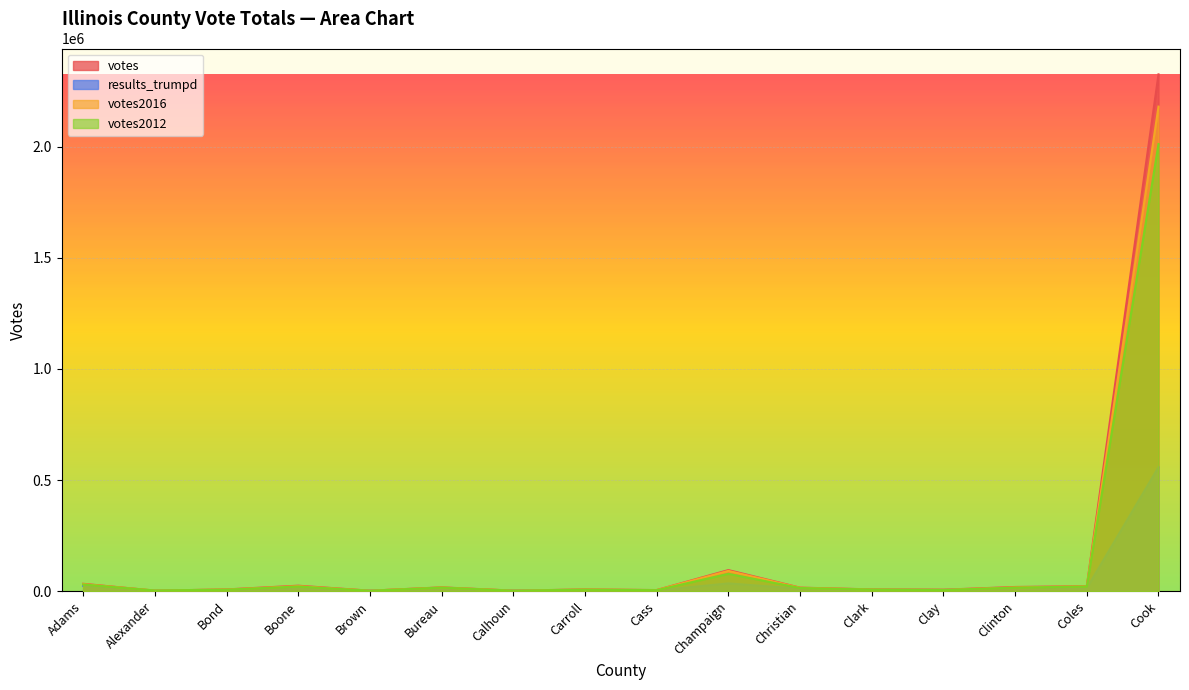

Rank the categories by results_trumpd value from lowest to highest.

Alexander, Brown, Calhoun, Cass, Carroll, Bond, Clay, Clark, Bureau, Christian, Boone, Coles, Clinton, Adams, Champaign, Cook